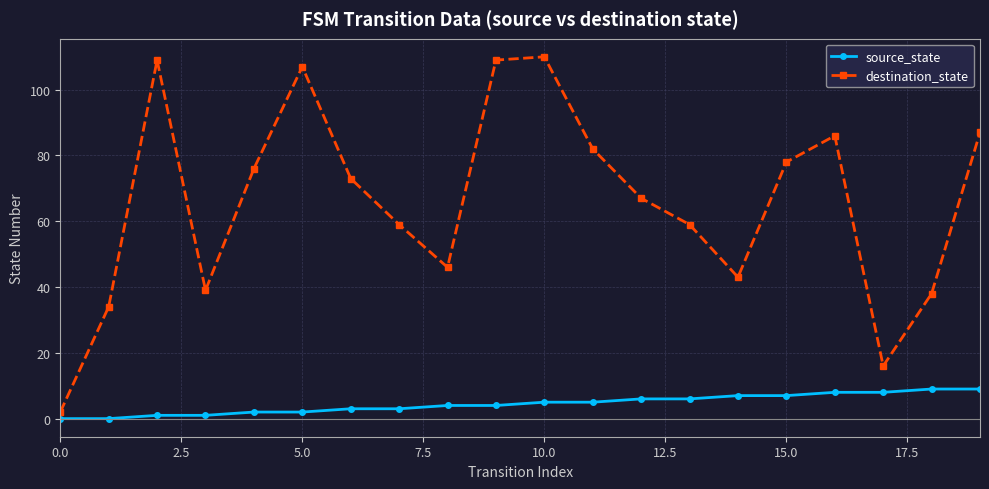

Which series has the widest spread of values?

destination_state